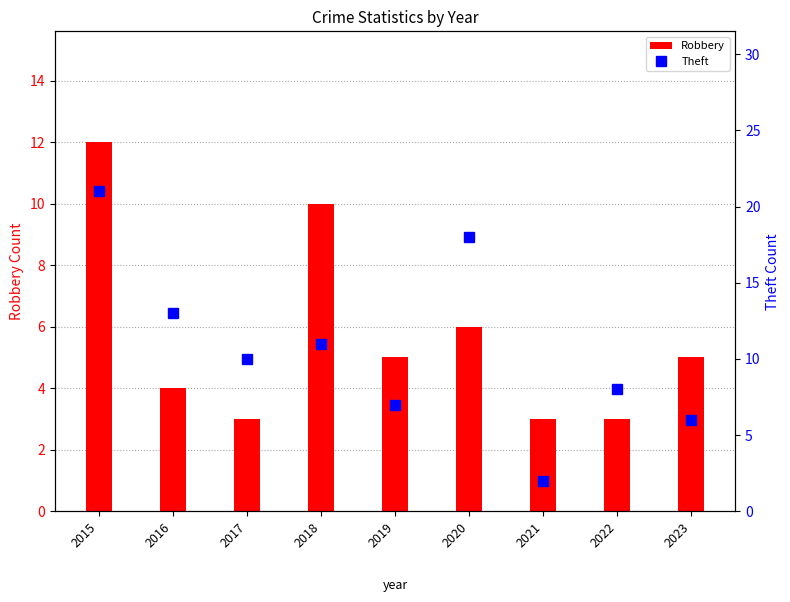

How many data points in Robbery are less than 5?

4